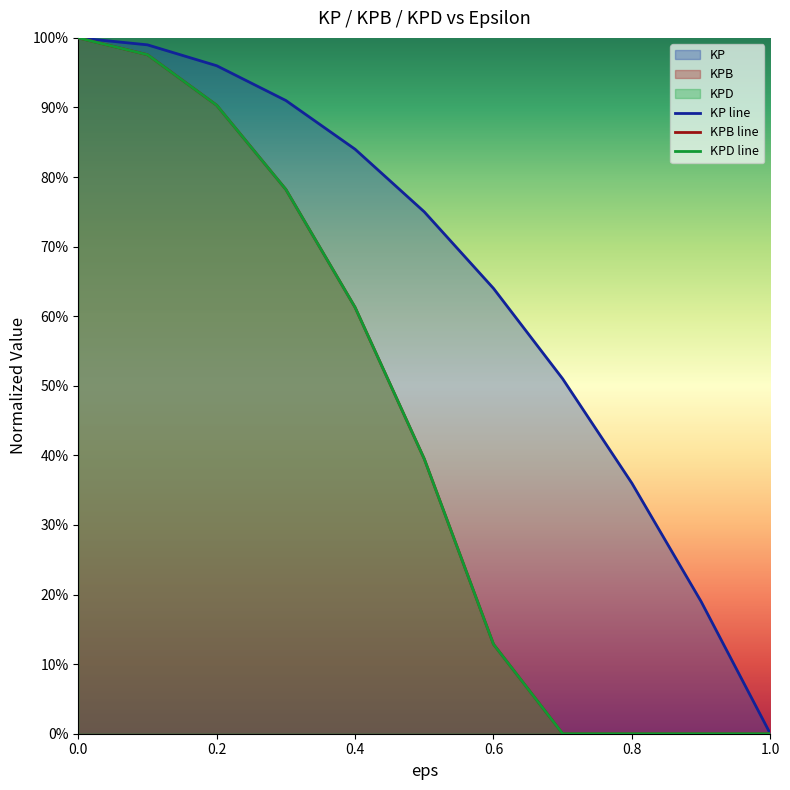

The KPD line series shows 0.0 at 0.8. True or false?

True